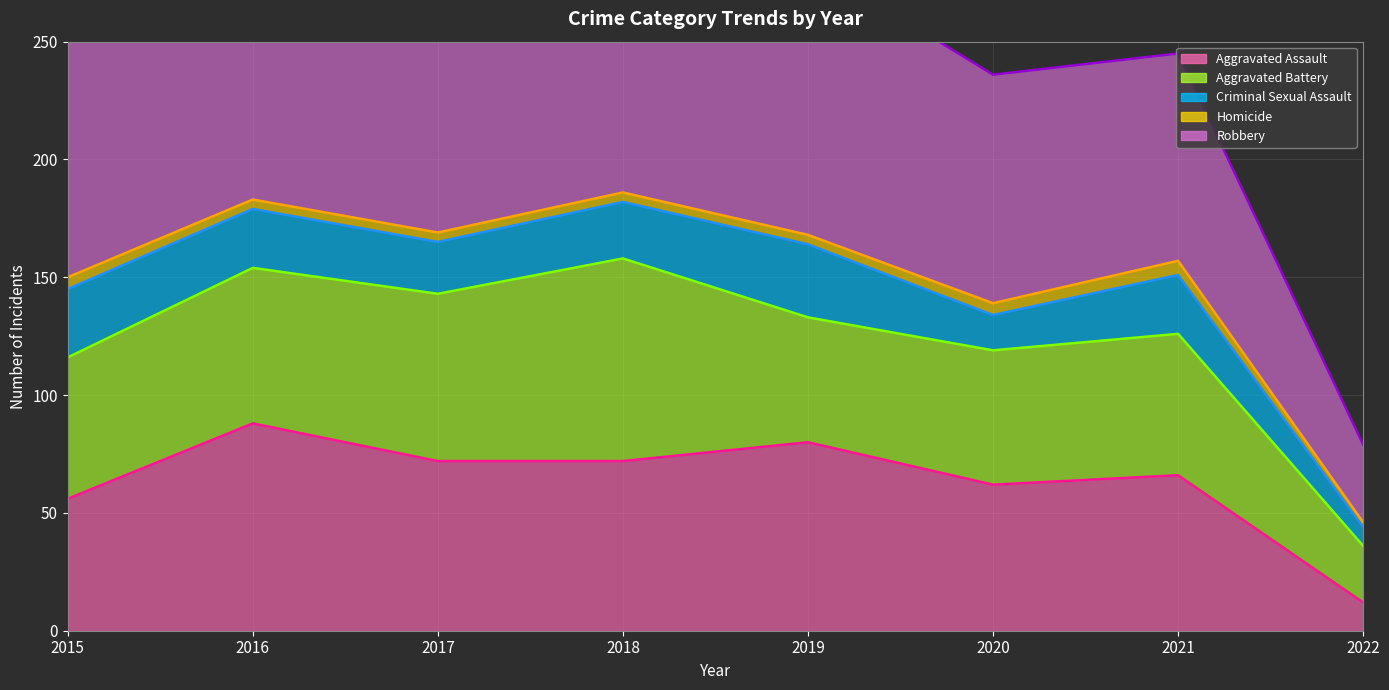

How many values in the Homicide series are below 4?

1